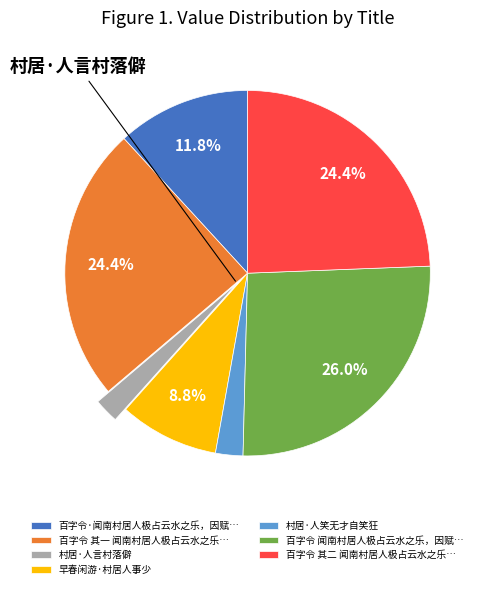

To the nearest percent, what is the difference between the largest and smallest slice percentages?

24%